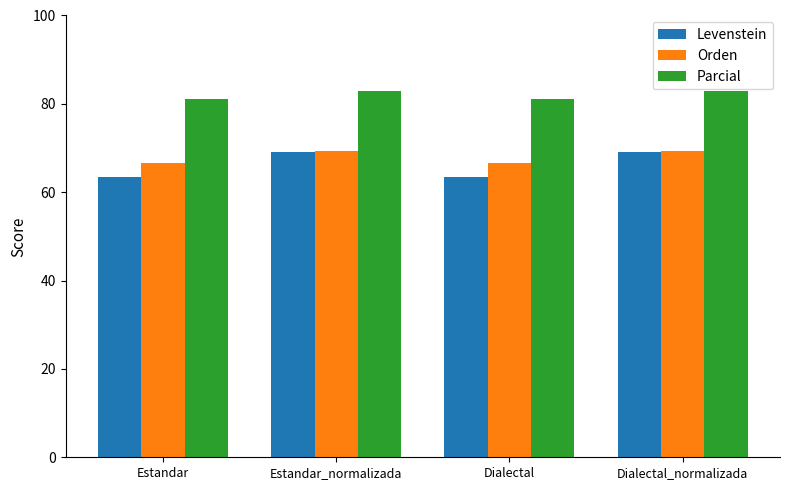

How many data points does each series have?

4